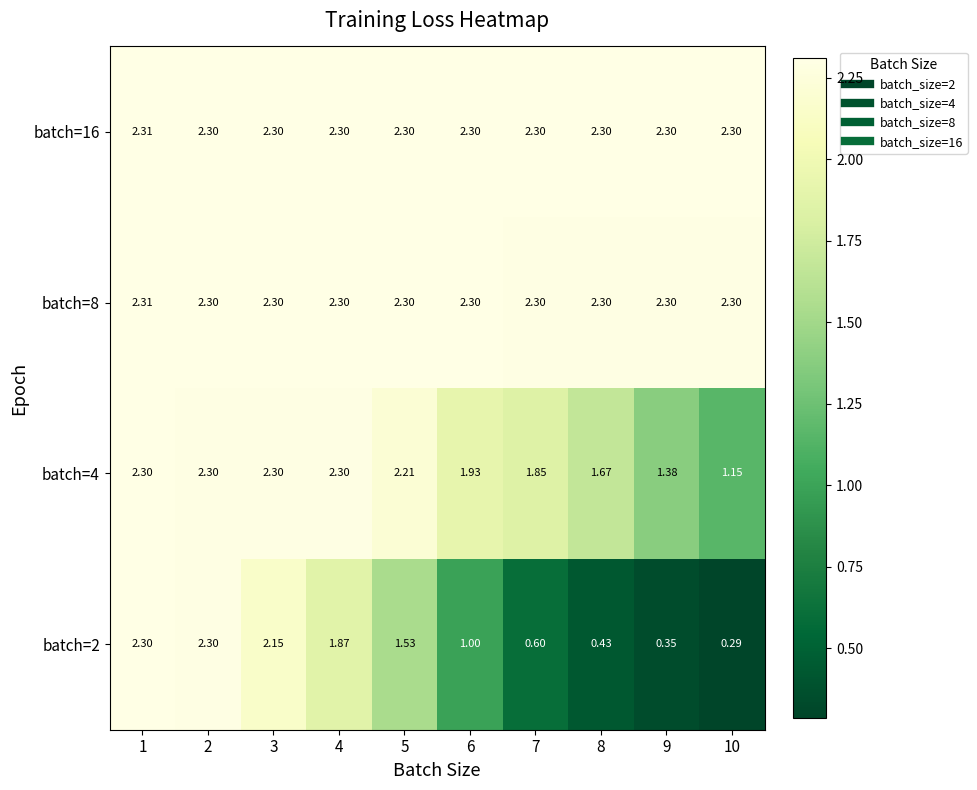

At how many categories does at least one series exceed 0?

10